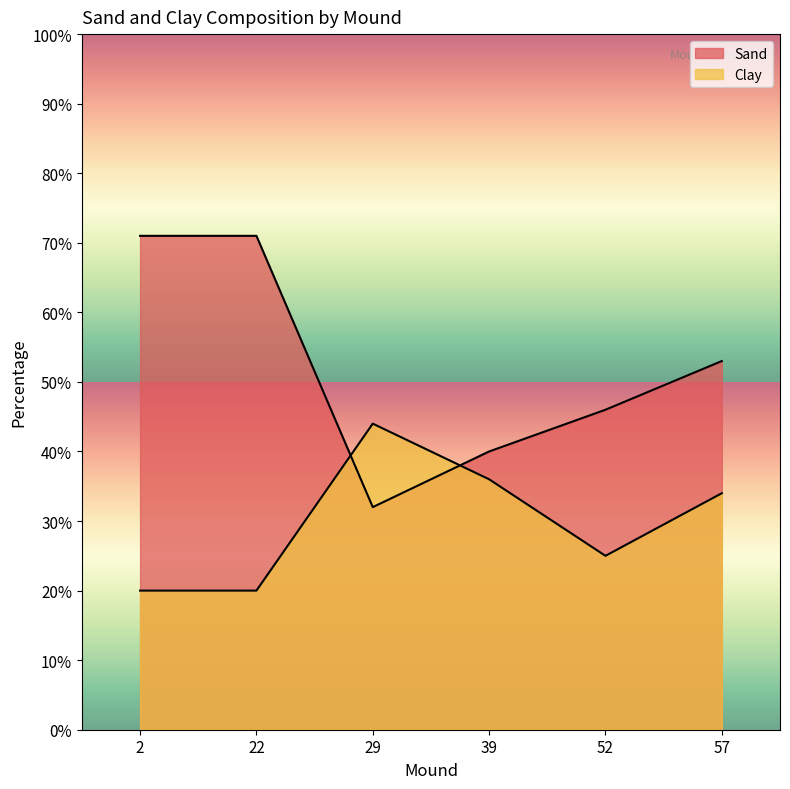

How many values in the Sand series exceed 53?

2